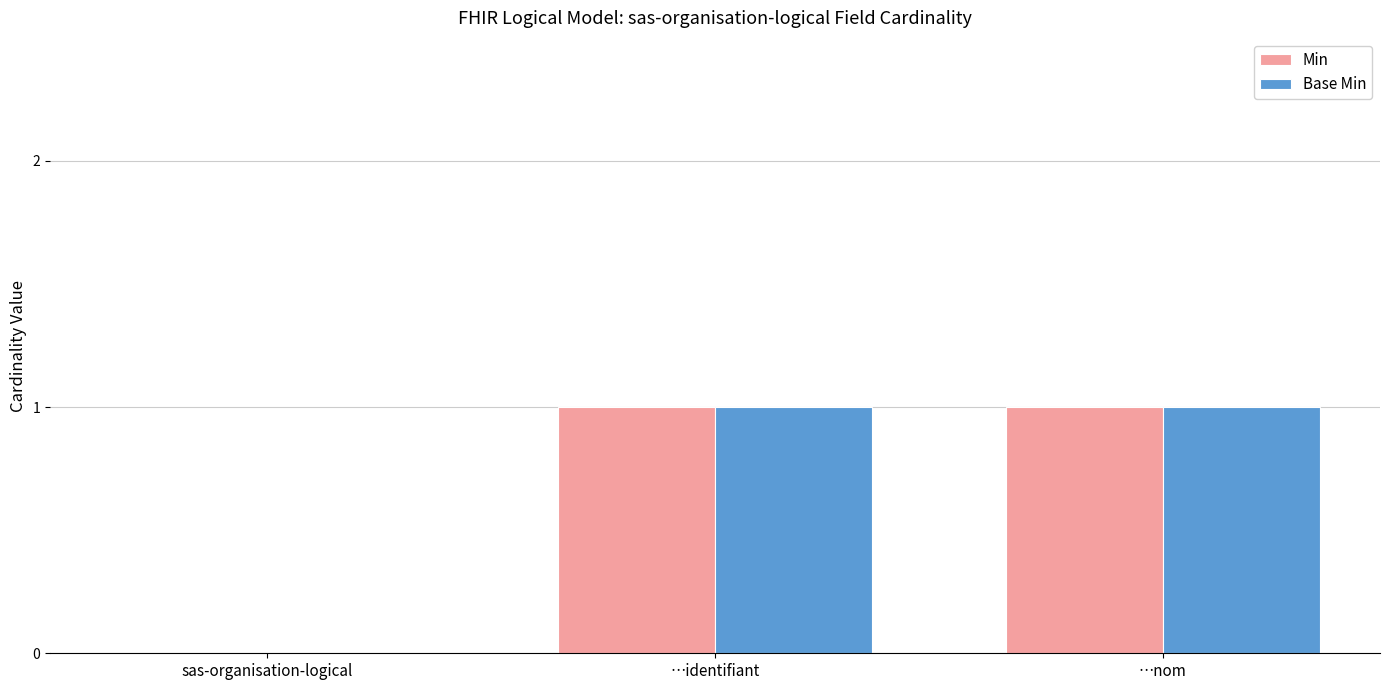

The value of Base Min at sas-organisation-logical is 0. True or false?

True